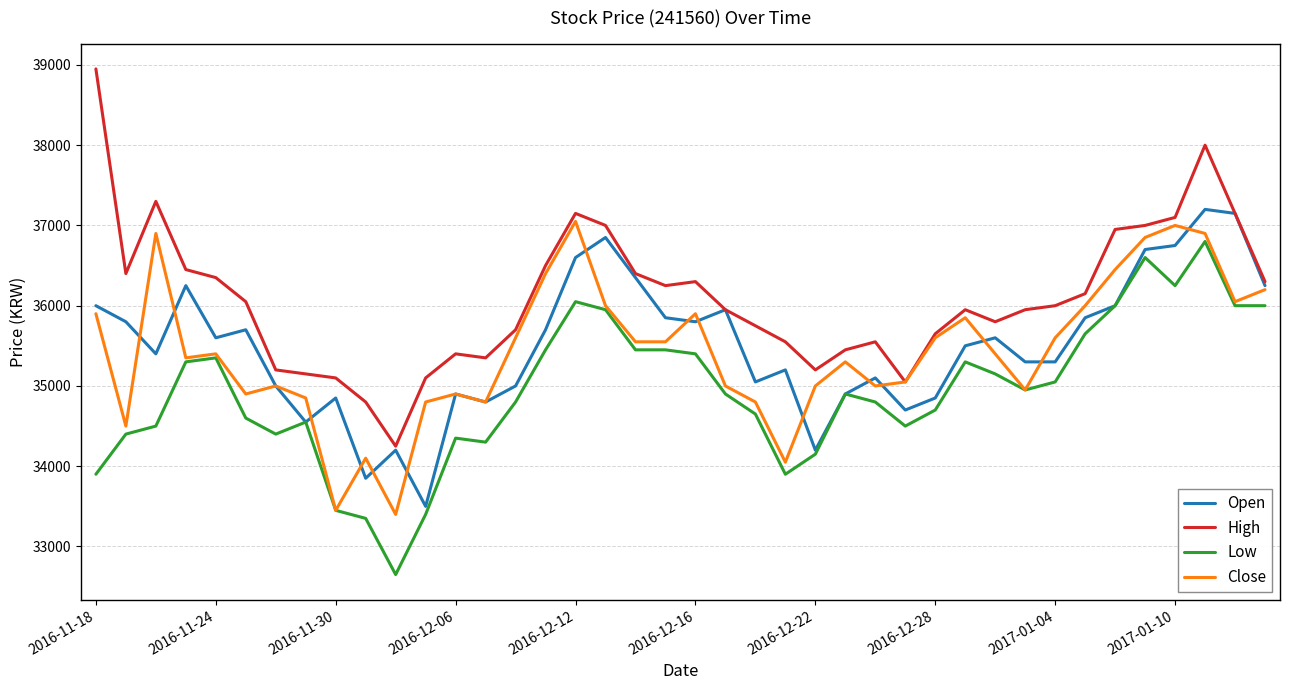

Which series has the largest range (max minus min)?

High